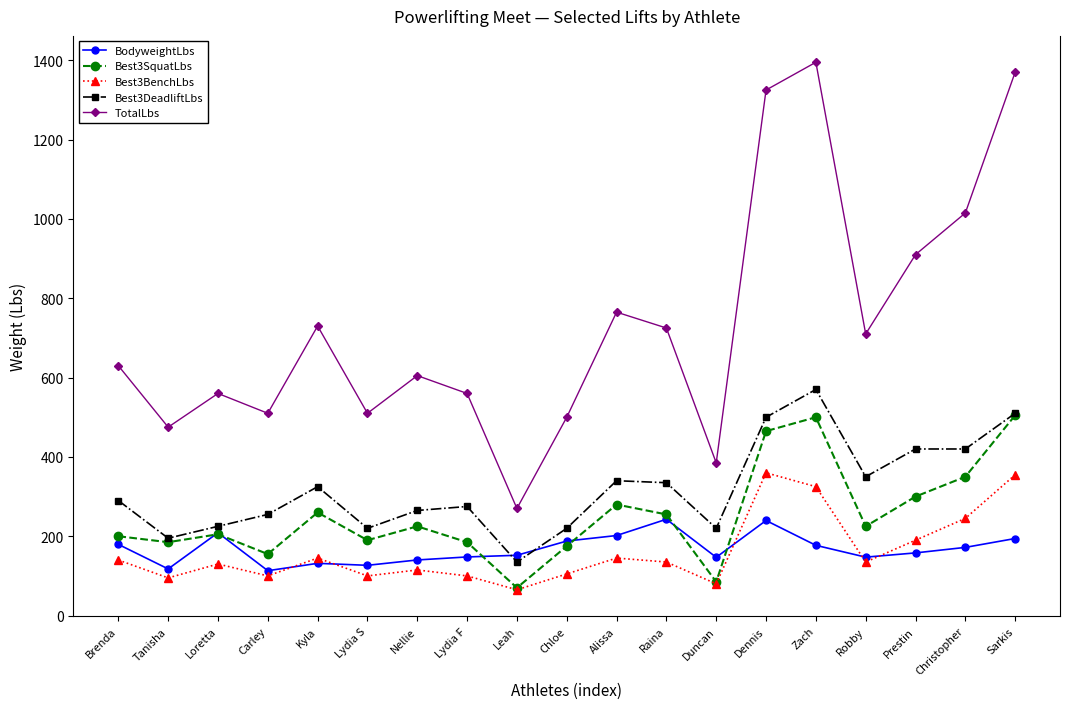

What is the value of the Best3SquatLbs point at the 10th from the left?

175.0